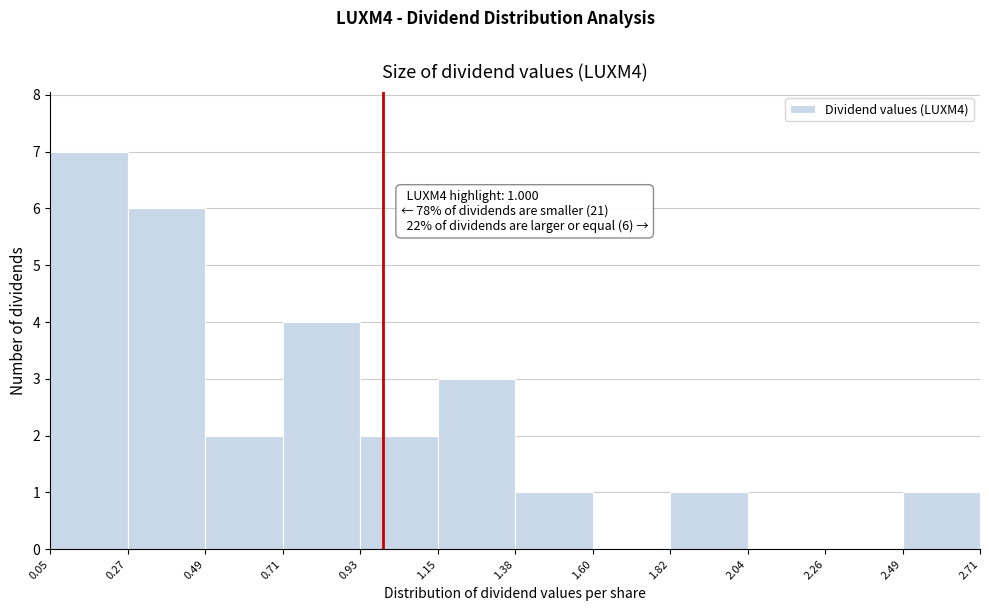

Which range on the x-axis has the tallest bar?

0.05 to 0.27